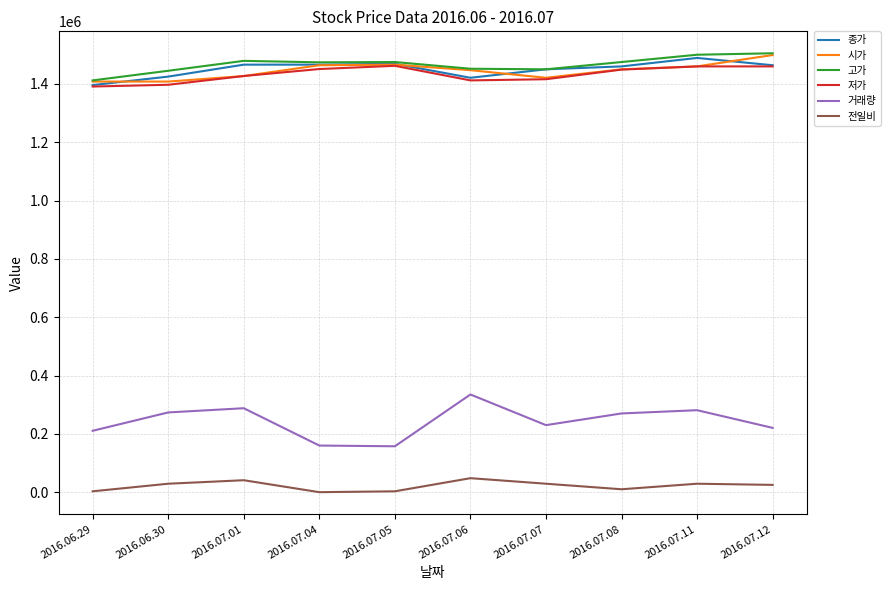

Which series has the widest spread of values?

거래량